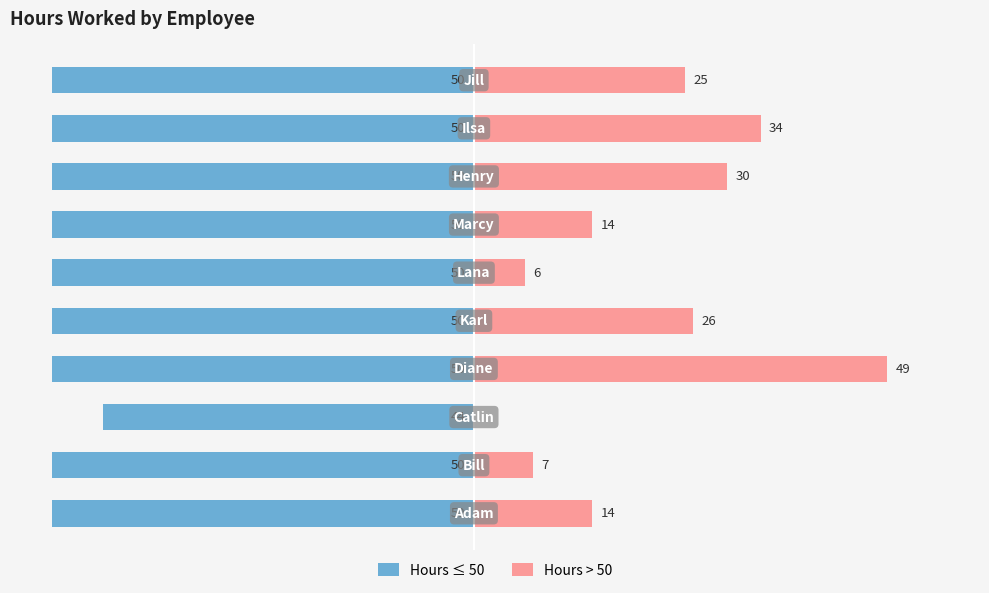

The value of Hours ≤ 50 at 6 is -50. True or false?

True